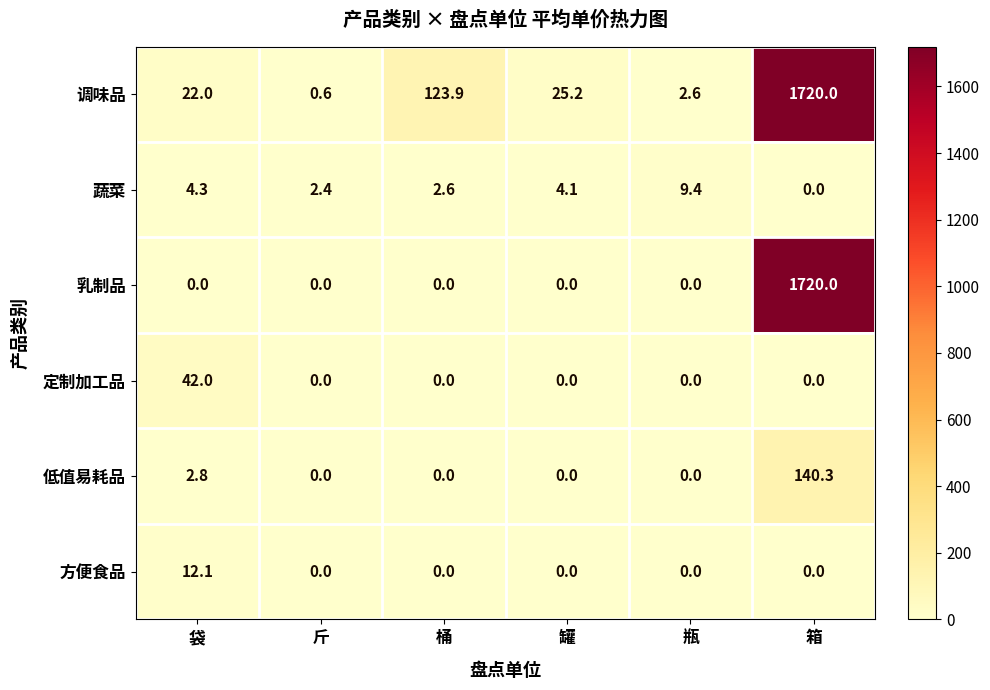

What is the average value of the 低值易耗品 series?

23.9